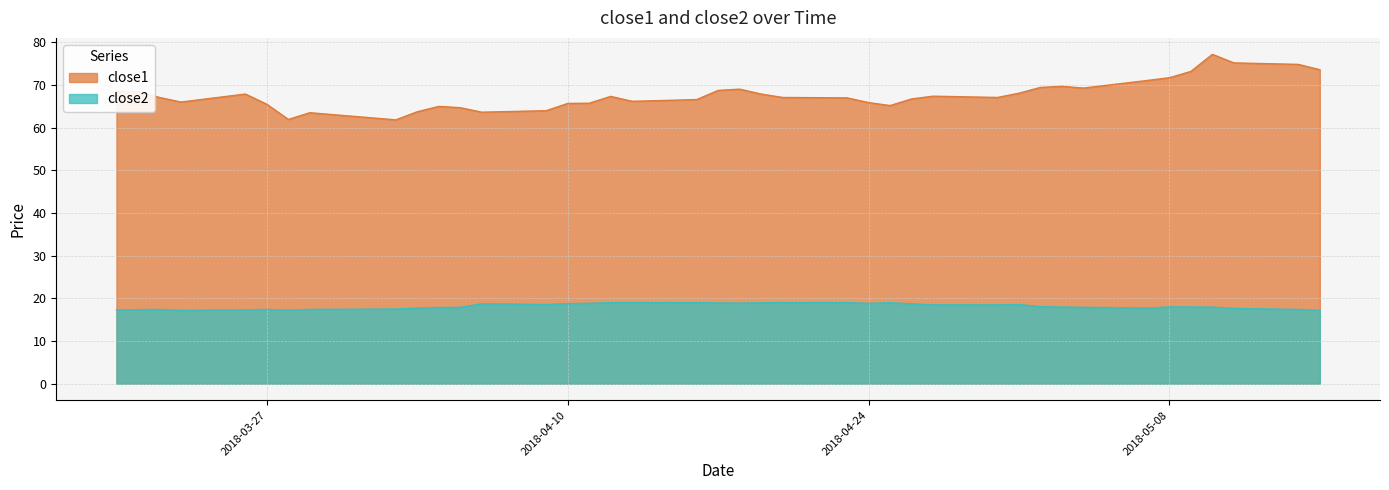

Where is the first local minimum for close2?

2018-03-23